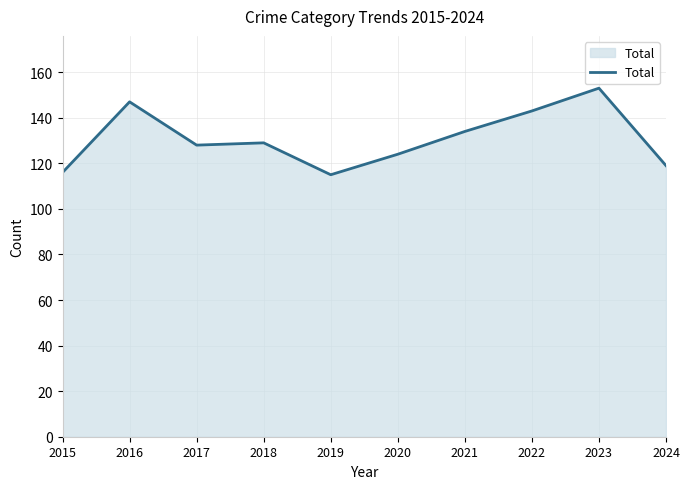

The value at 2016 is 147. True or false?

True